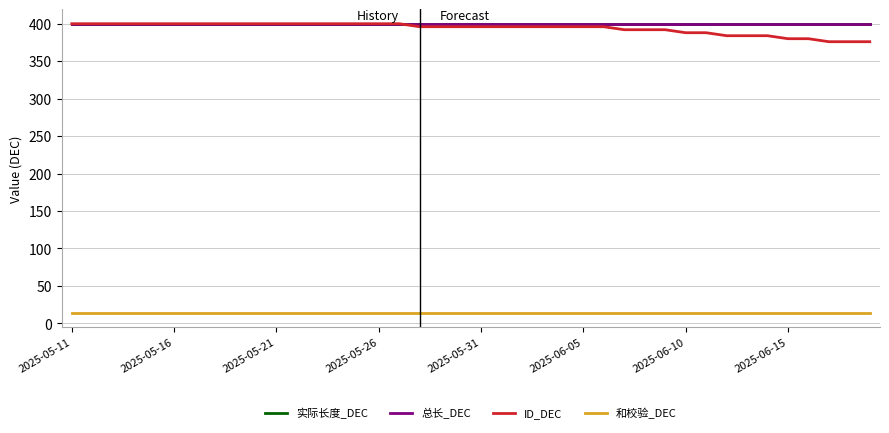

Which series has the widest spread of values?

ID_DEC